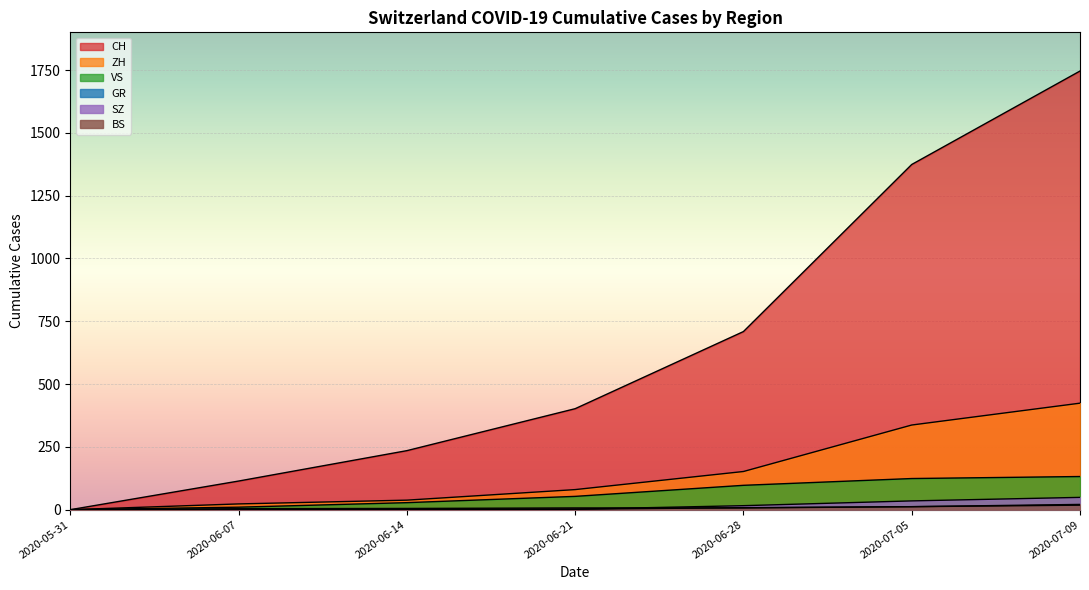

True or false: CH has a value of 709 at 2020-06-28.

True